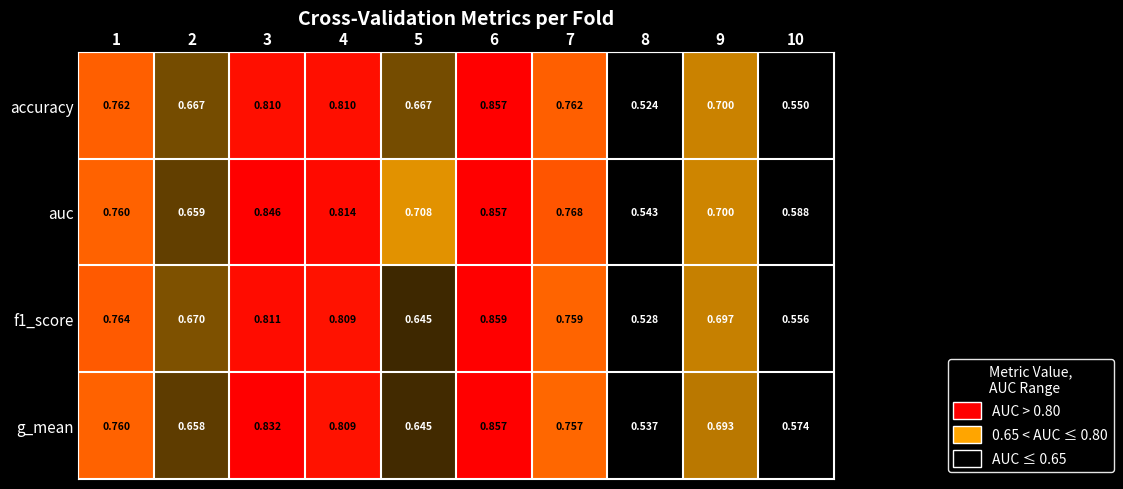

Which series has the largest range (max minus min)?

accuracy